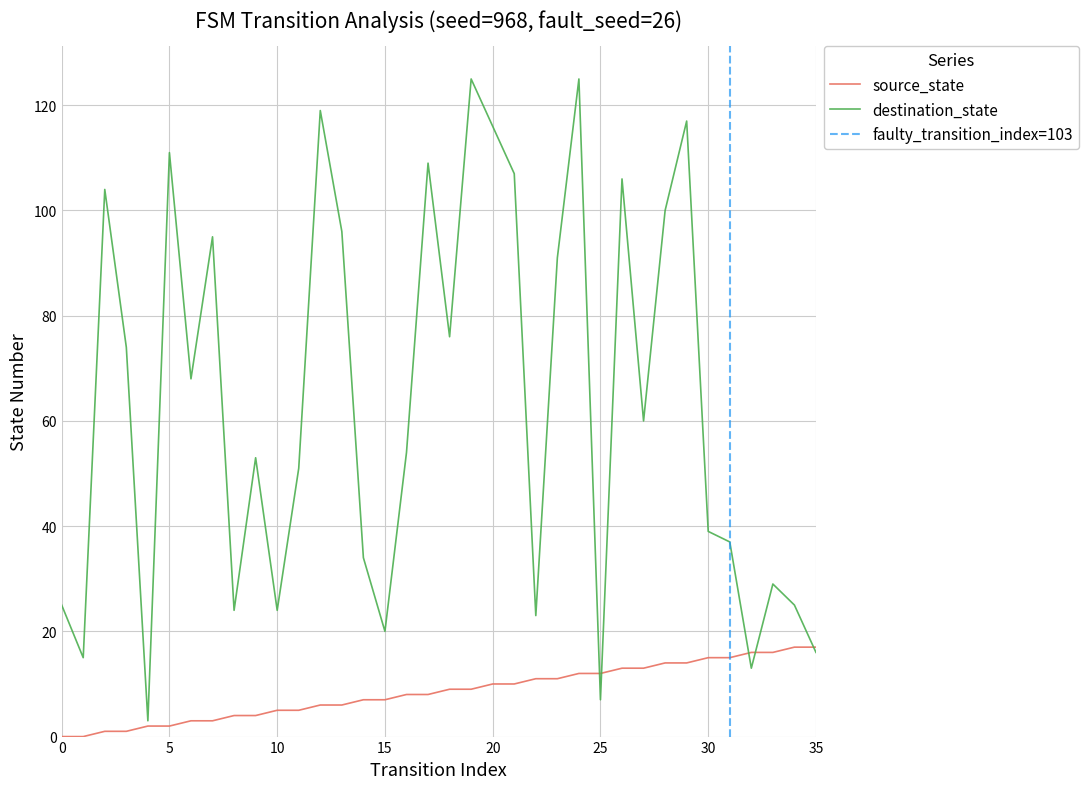

List the series in order of their peak value, lowest first.

source_state, destination_state